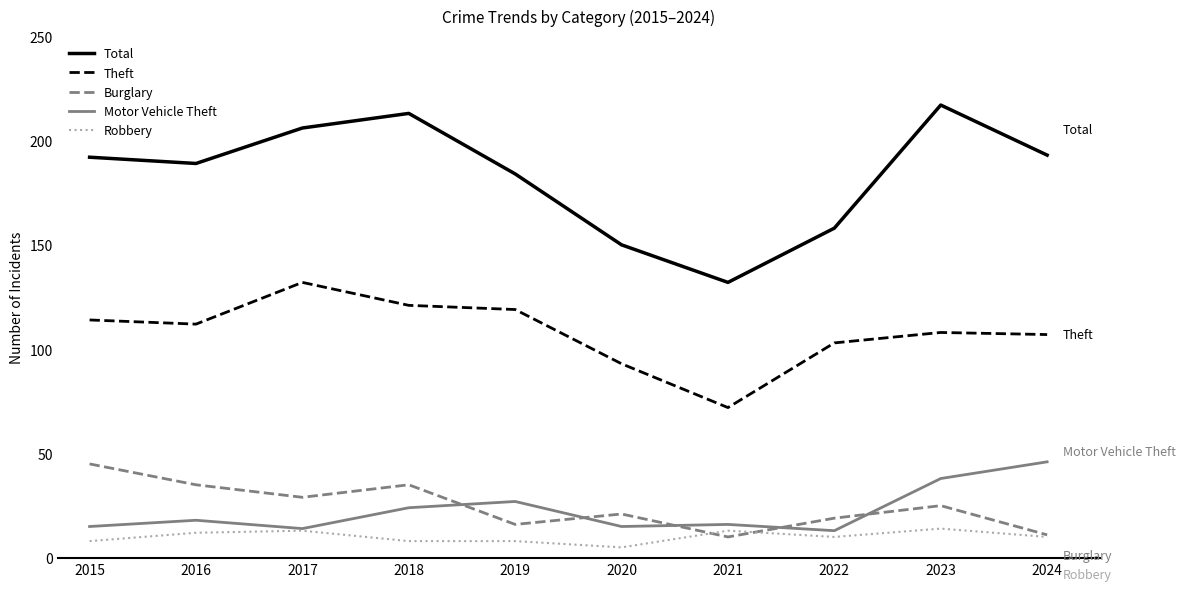

Reading left to right, list all the values displayed in this chart.

Total: 2015=192	2016=189	2017=206	2018=213	2019=184	2020=150	2021=132	2022=158	2023=217	2024=193
Theft: 2015=114	2016=112	2017=132	2018=121	2019=119	2020=93	2021=72	2022=103	2023=108	2024=107
Burglary: 2015=45	2016=35	2017=29	2018=35	2019=16	2020=21	2021=10	2022=19	2023=25	2024=11
Motor Vehicle Theft: 2015=15	2016=18	2017=14	2018=24	2019=27	2020=15	2021=16	2022=13	2023=38	2024=46
Robbery: 2015=8	2016=12	2017=13	2018=8	2019=8	2020=5	2021=13	2022=10	2023=14	2024=10